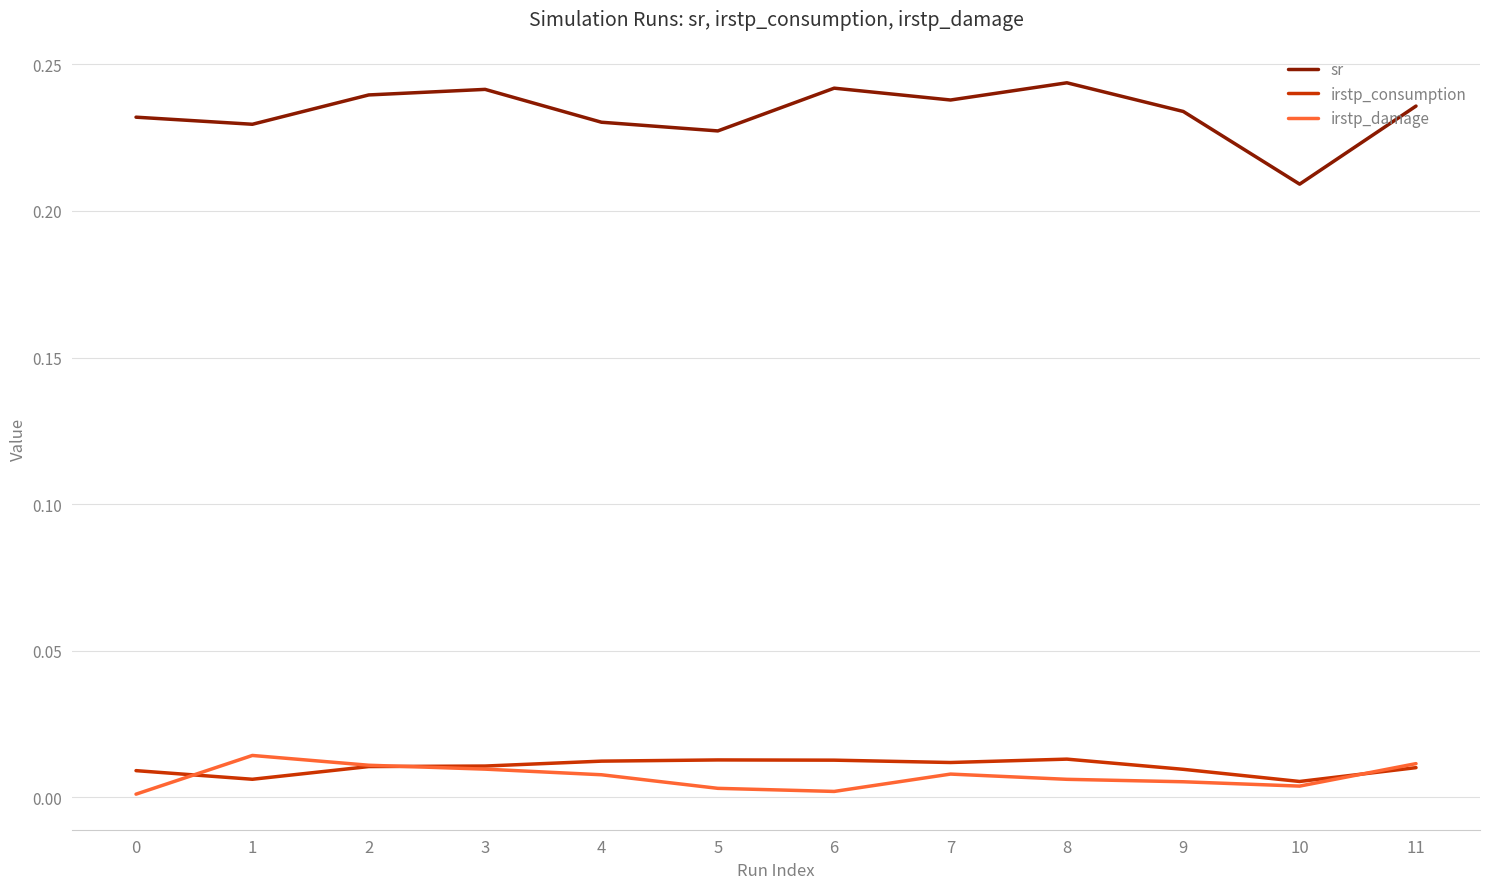

Between 0 and 10, which series saw the biggest shift?

sr